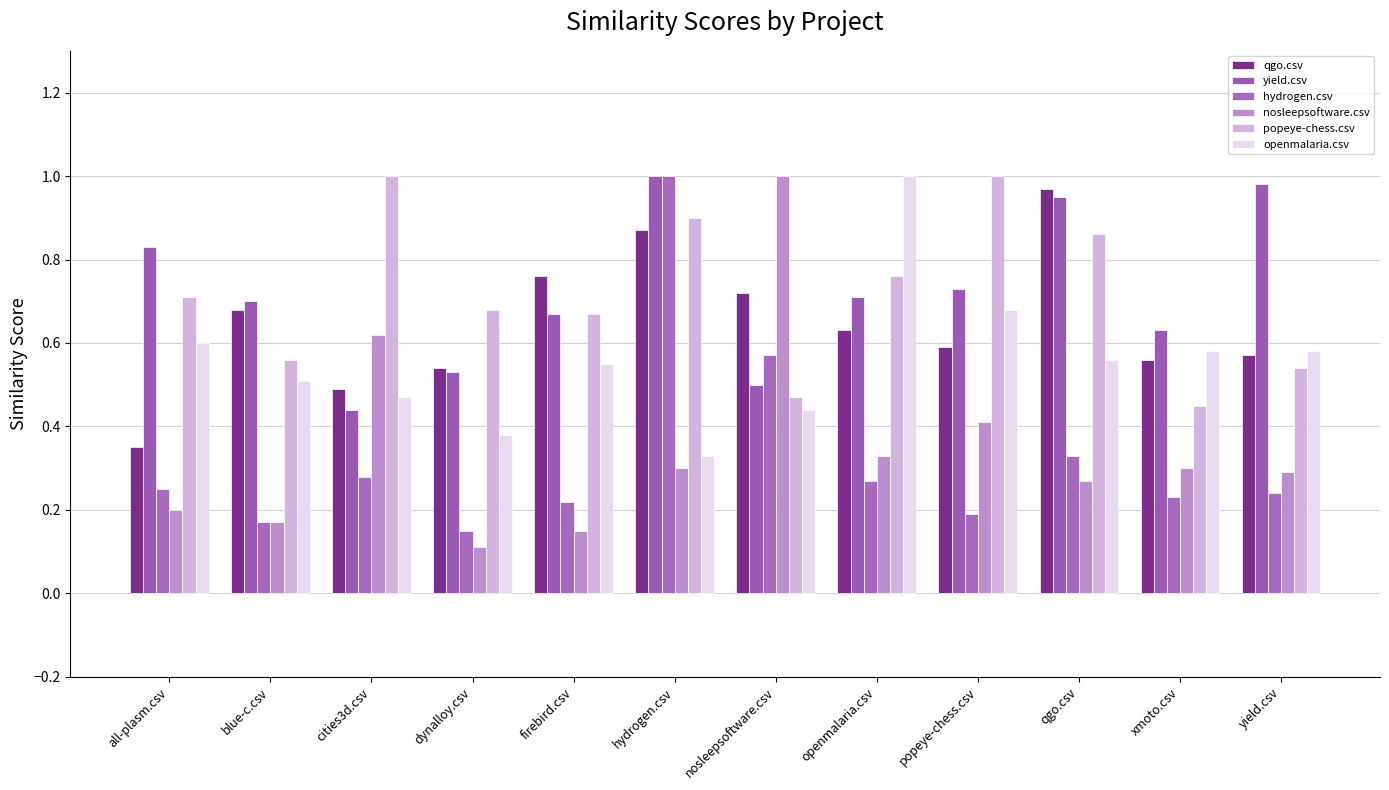

What is the spread (max minus min) of values at yield.csv?

0.7